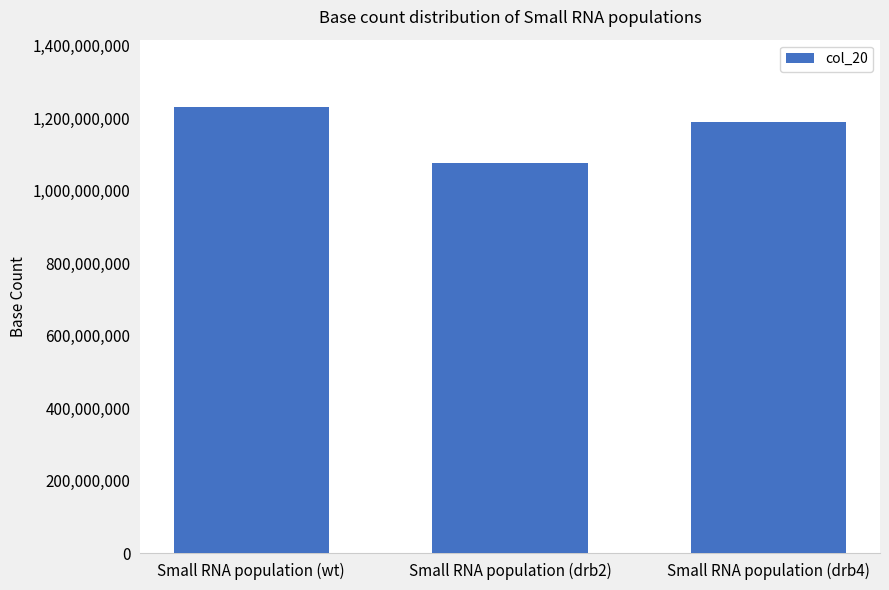

Where is the data nearest to the value 1153809666?

Small RNA population (drb4)